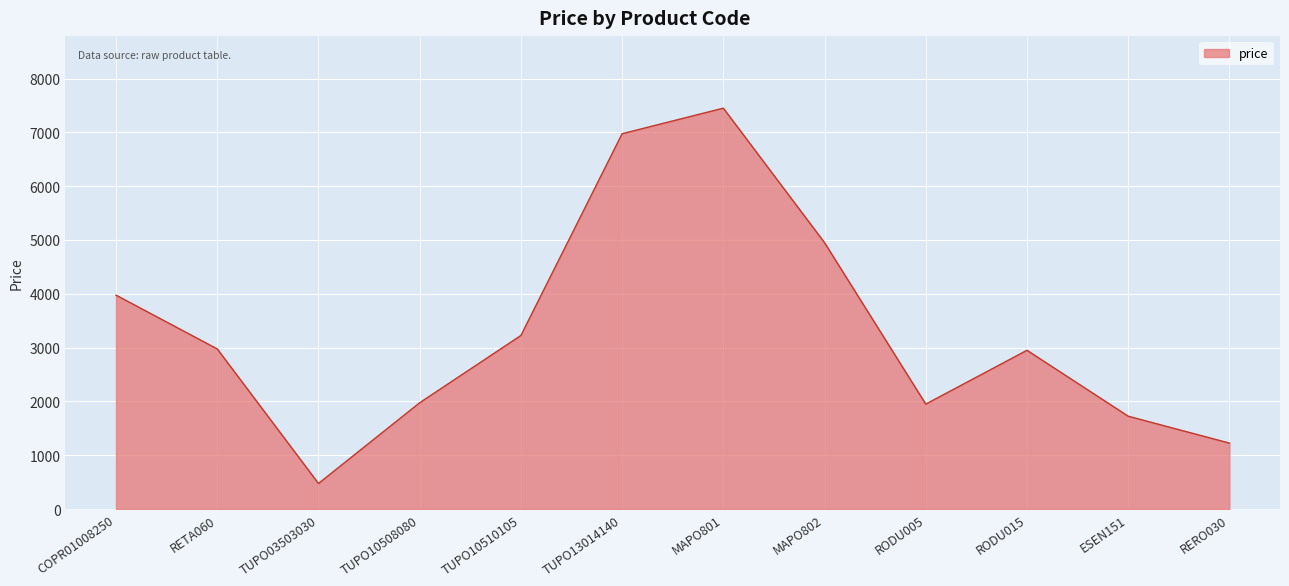

Is it true that the value at TUPO10510105 is 3225?

True